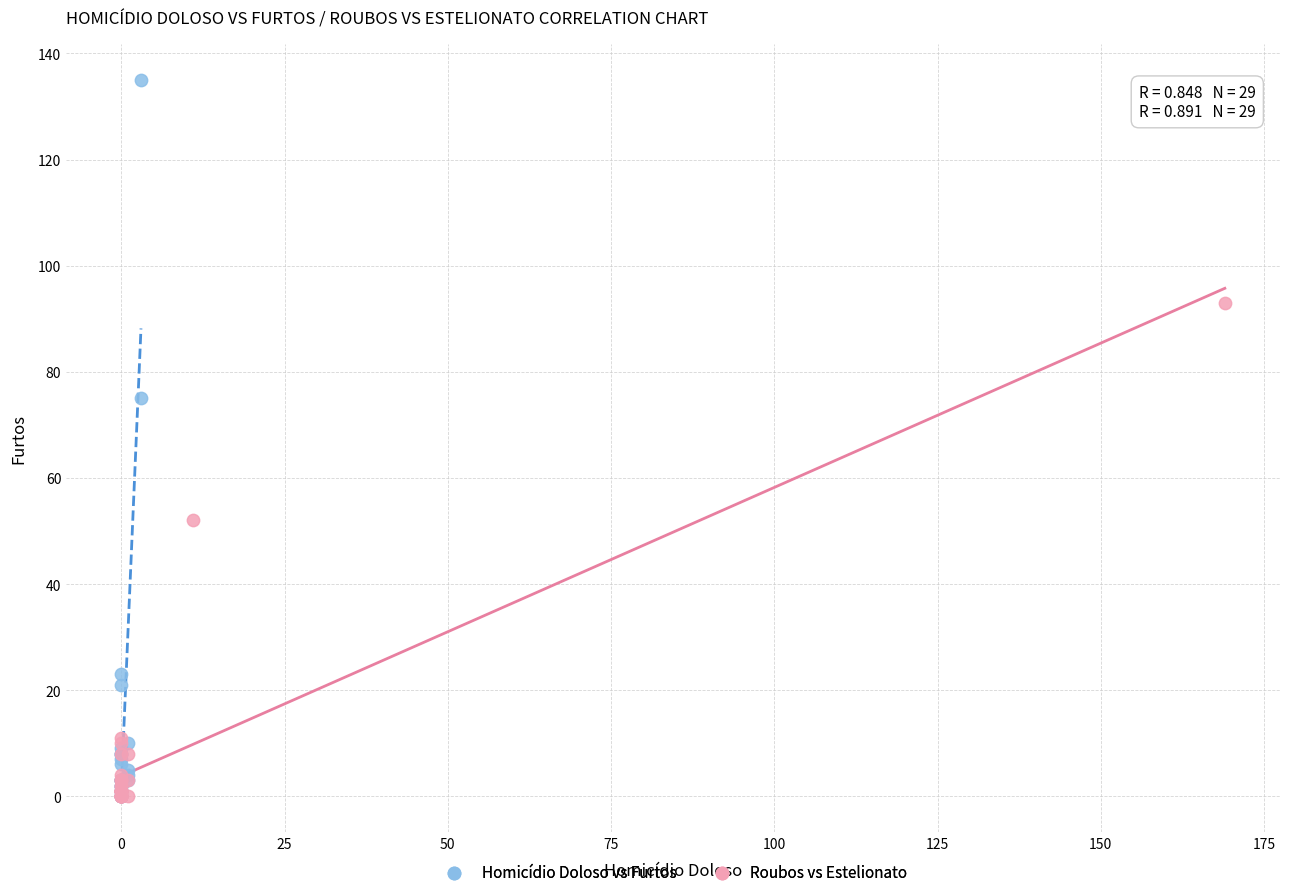

What are all the series names shown in the legend?

Homicídio Doloso vs Furtos, Roubos vs Estelionato